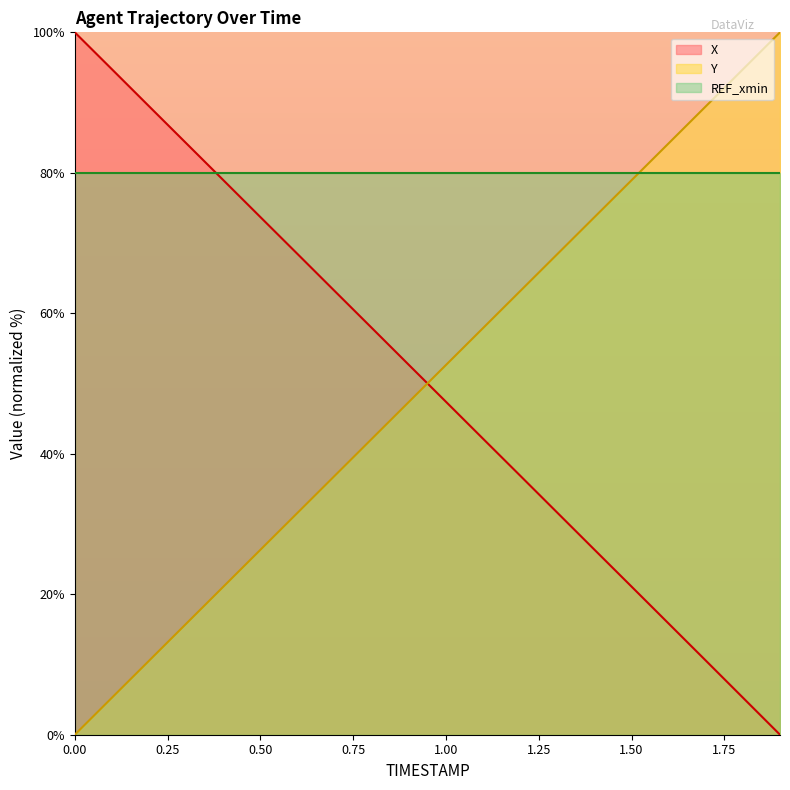

Does the chart display data point markers on the line(s)?

No